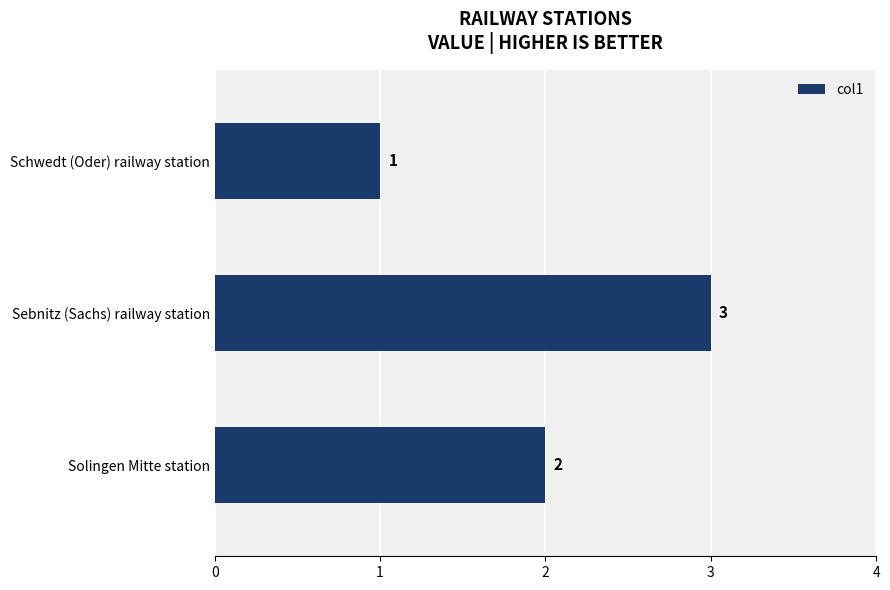

What is the average value?

2